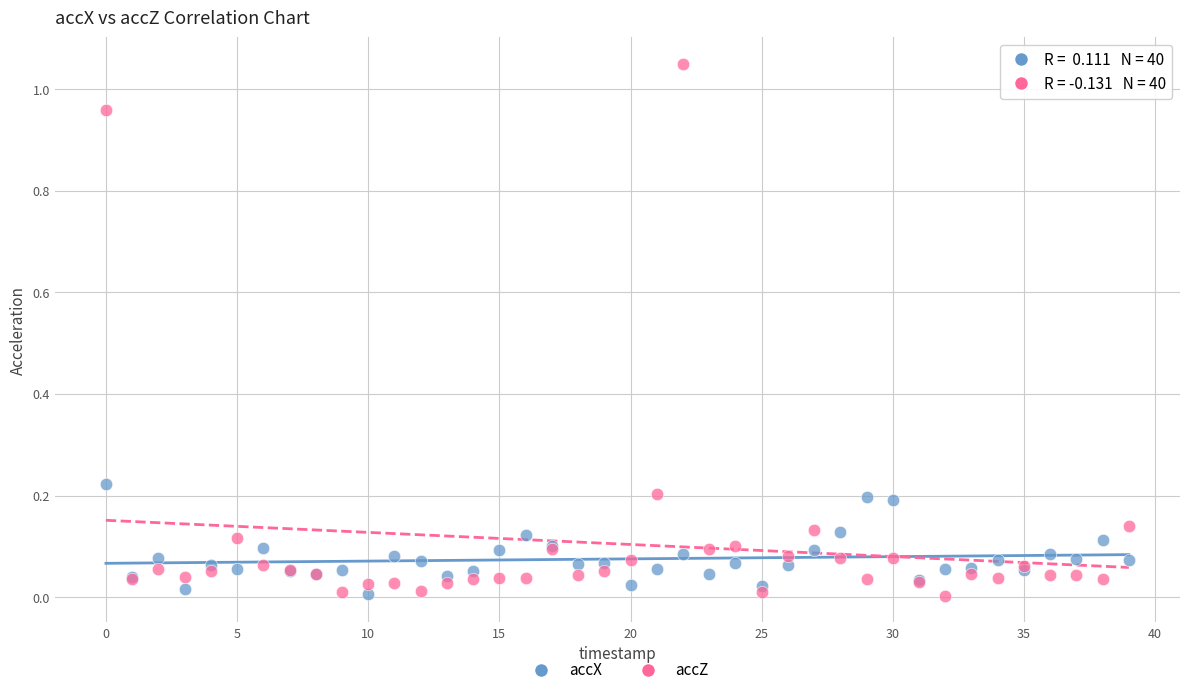

What are all the series names shown in the legend?

accX, accZ